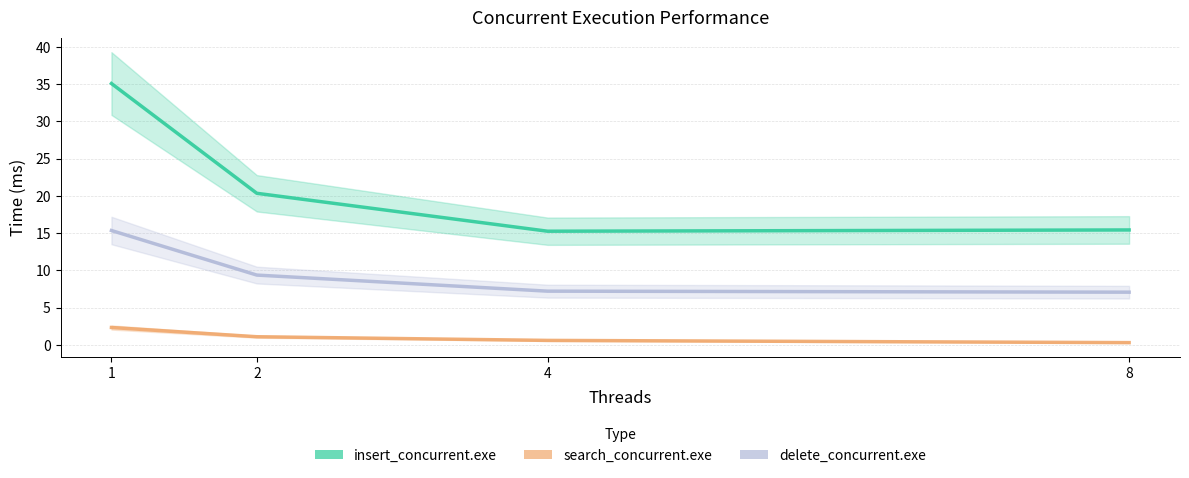

Does the chart display data point markers on the line(s)?

No